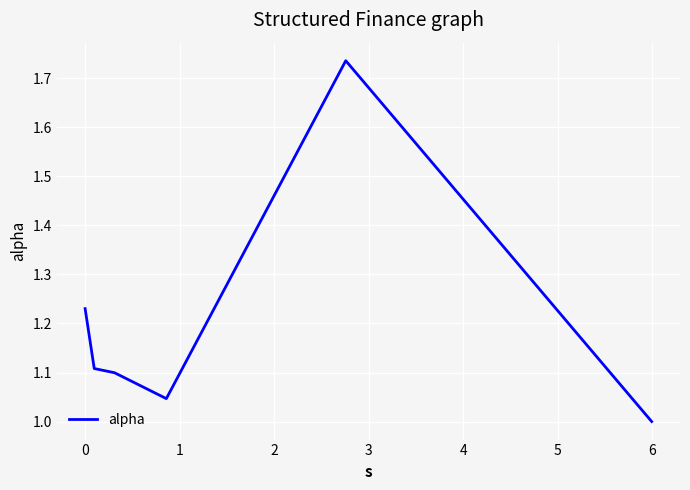

What is the sum of all values?

7.2